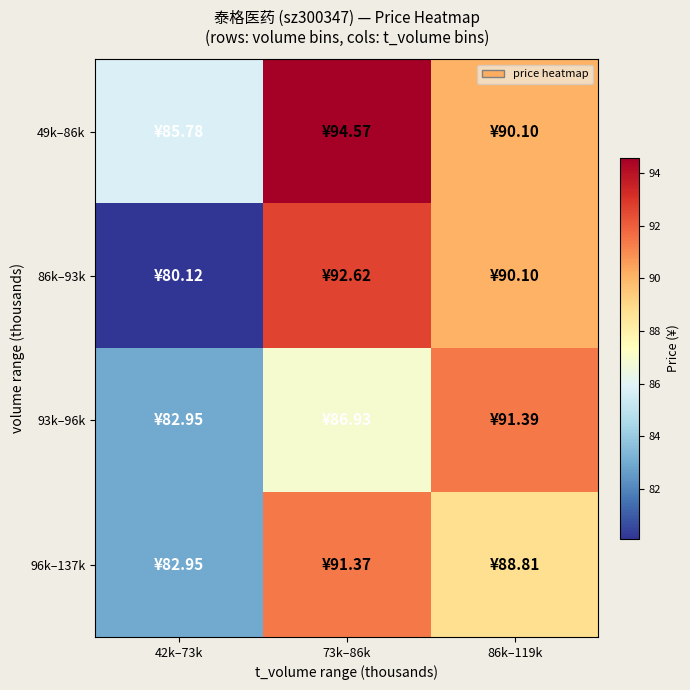

Reading left to right, what are all the values shown in this chart?

49k–86k: 42k–73k=85.8	73k–86k=94.6	86k–119k=90.1
86k–93k: 42k–73k=80.1	73k–86k=92.6	86k–119k=90.1
93k–96k: 42k–73k=82.9	73k–86k=86.9	86k–119k=91.4
96k–137k: 42k–73k=82.9	73k–86k=91.4	86k–119k=88.8